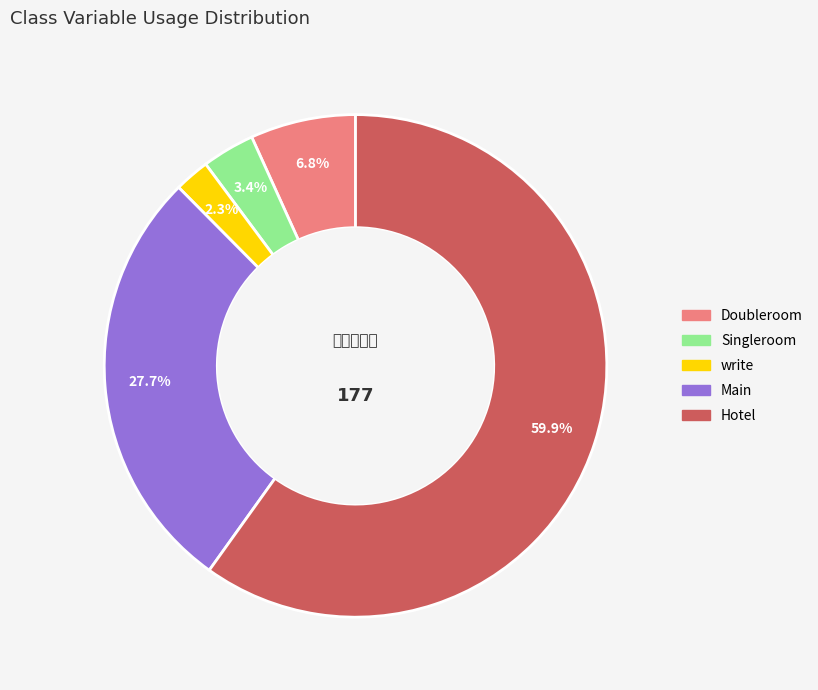

The Hotel slice represents 69% of the pie. True or false?

False